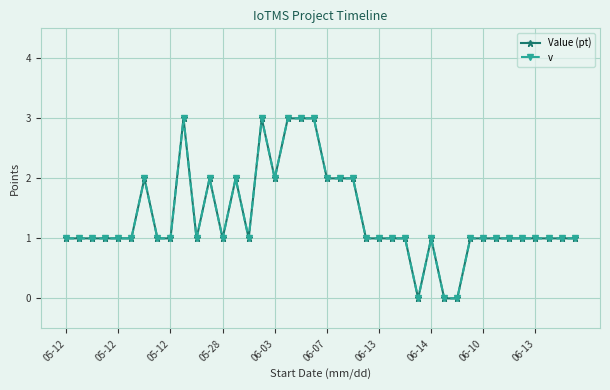

True or false: v and Value (pt) intersect in this chart.

False